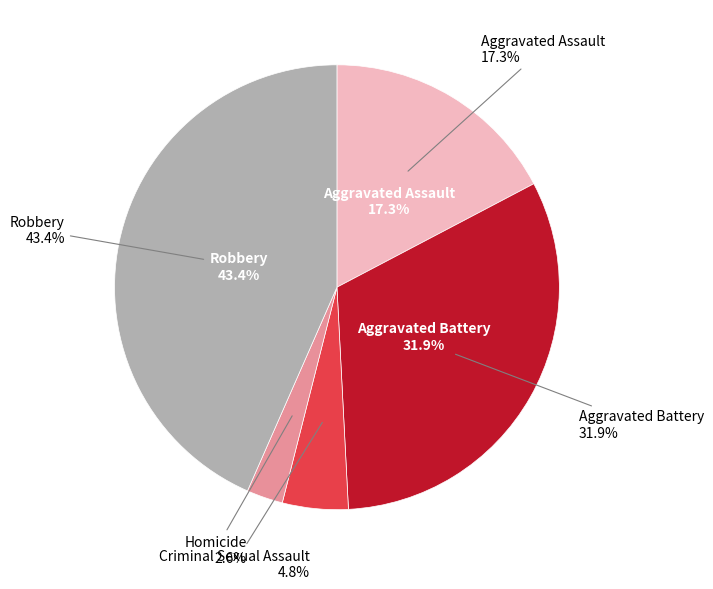

Count the number of slices in the pie.

5